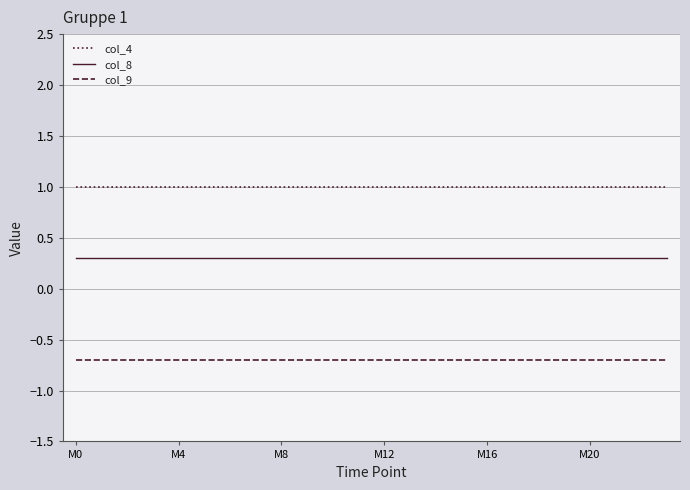

List the series in order of their peak value, lowest first.

col_9, col_8, col_4